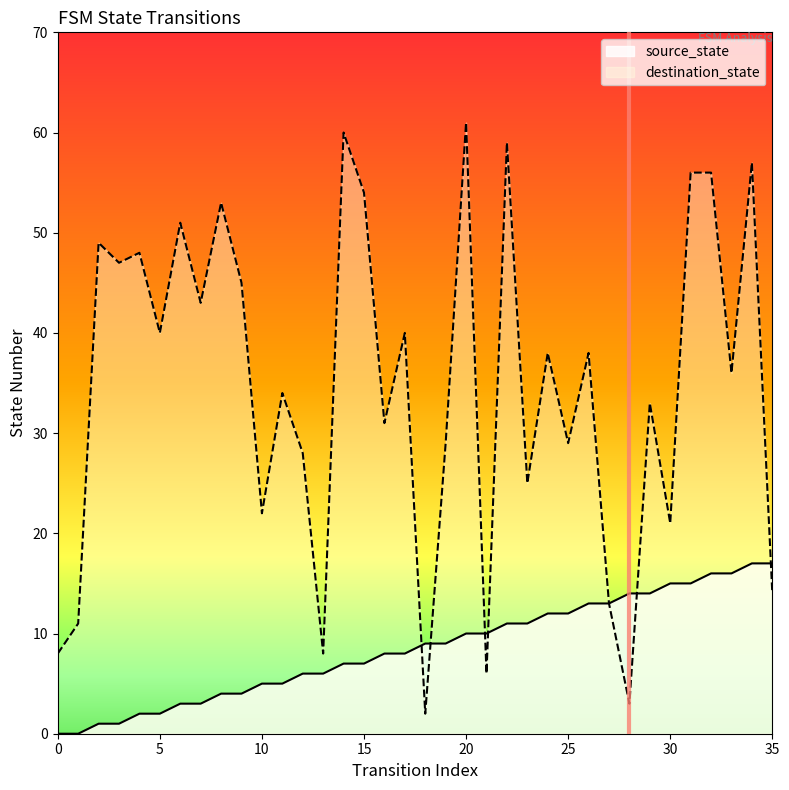

The value of source_state at 14 is 12. True or false?

False